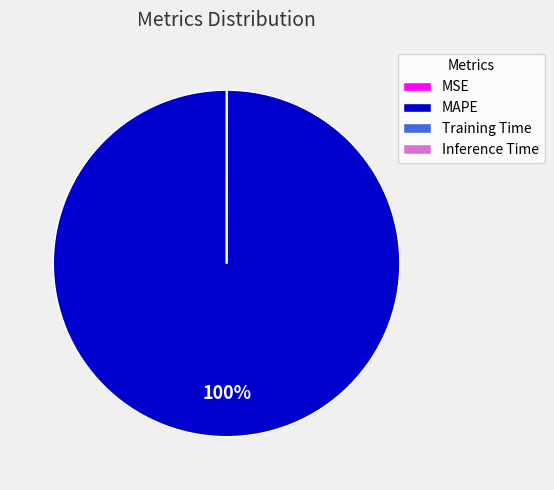

To the nearest percent, what is the average slice percentage?

25%